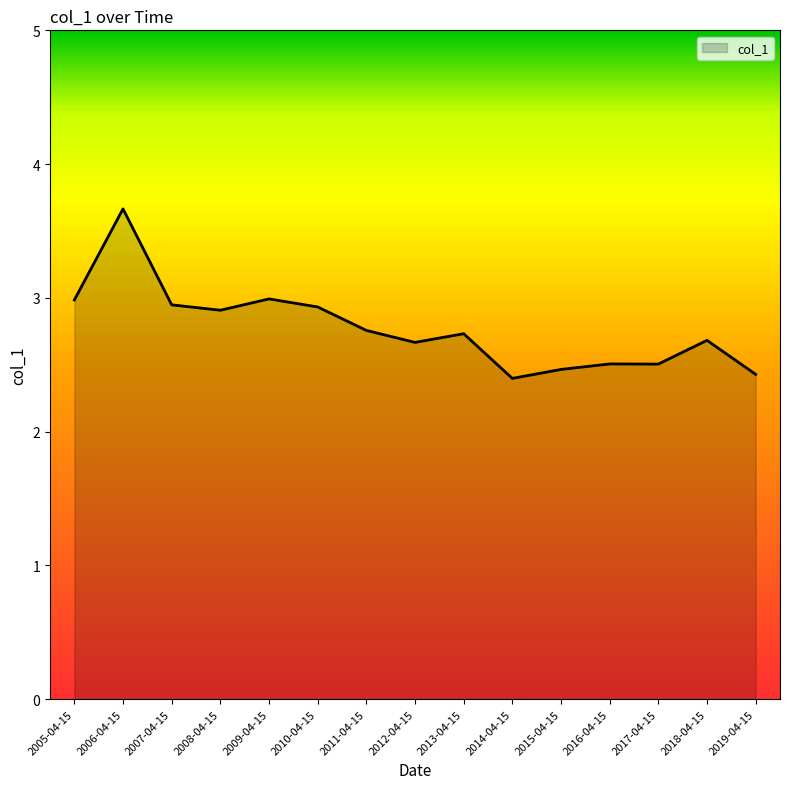

Read the value at 2012-04-15.

2.7